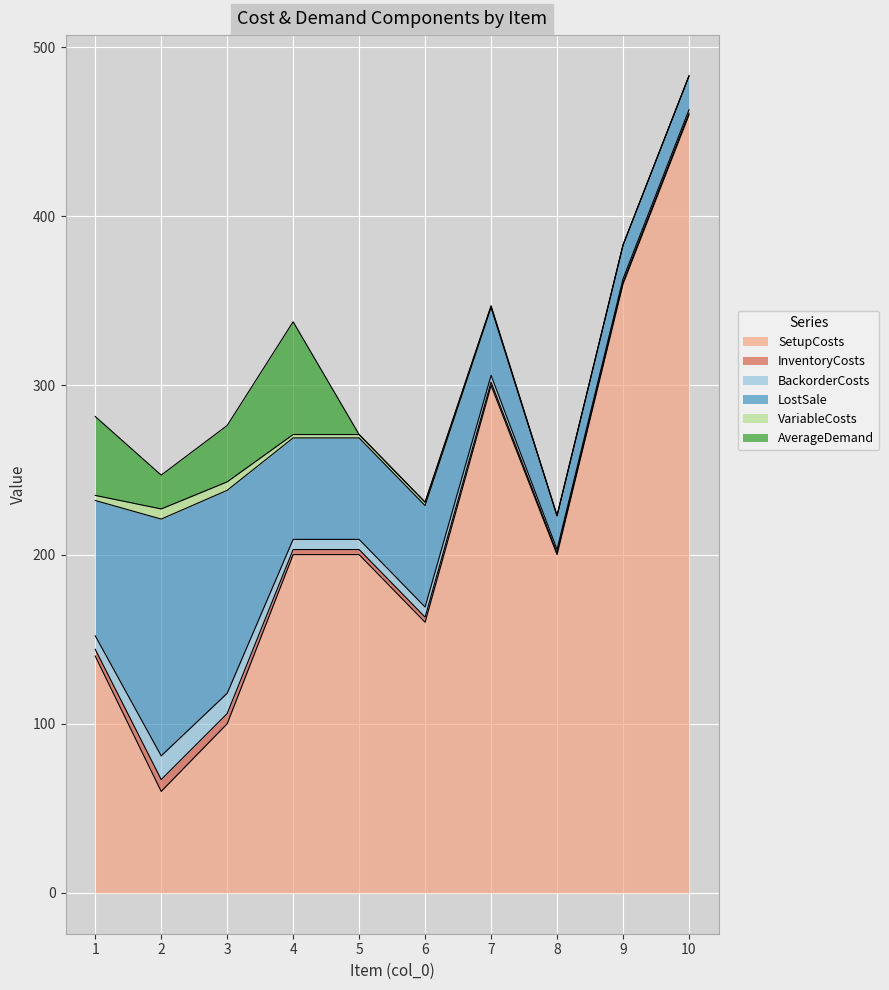

What is the total value across all series at 10?

483.0